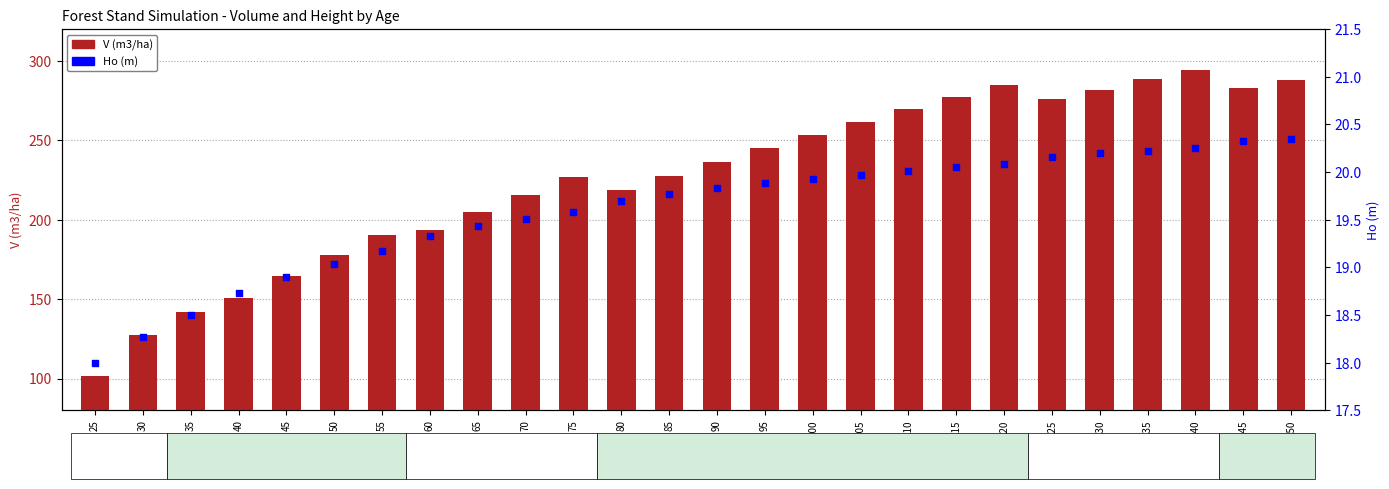

What are all the series names shown in the legend?

V (m3/ha), Ho (m)